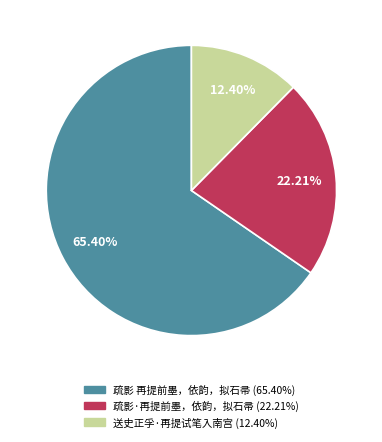

To the nearest percent, what portion does 疏影 再提前墨，依韵，拟石帚 represent?

65%